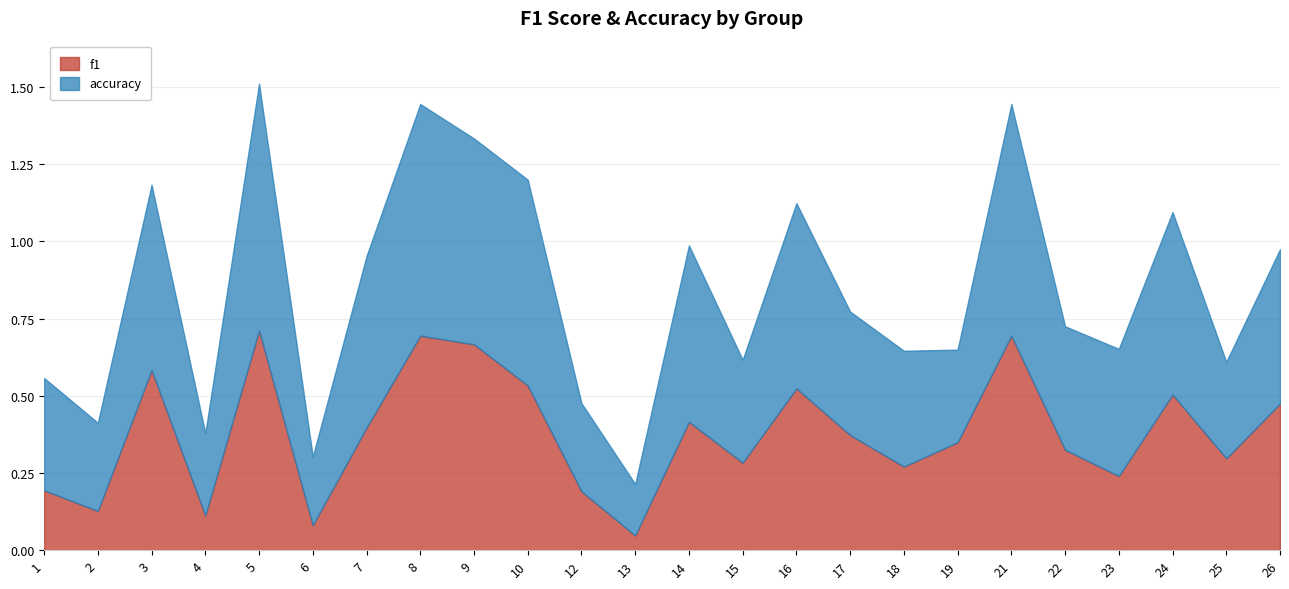

How many distinct data groups are displayed?

2